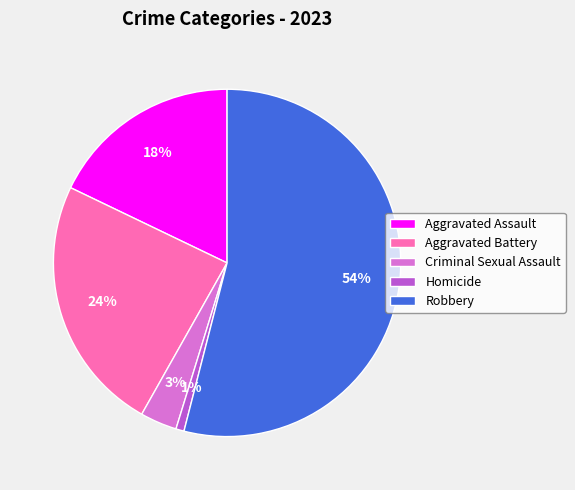

How many slices are in this pie chart?

5